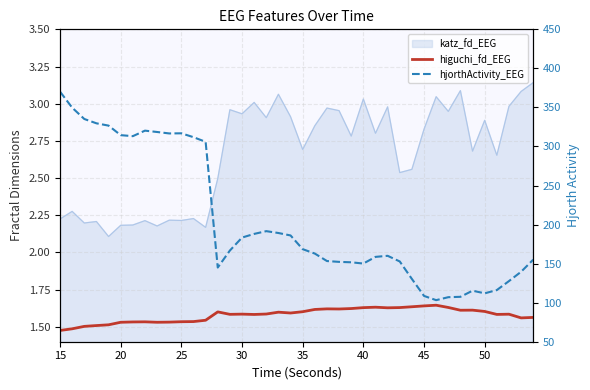

Is the value of higuchi_fd_EEG at 29 greater than the value of hjorthActivity_EEG at 22?

No